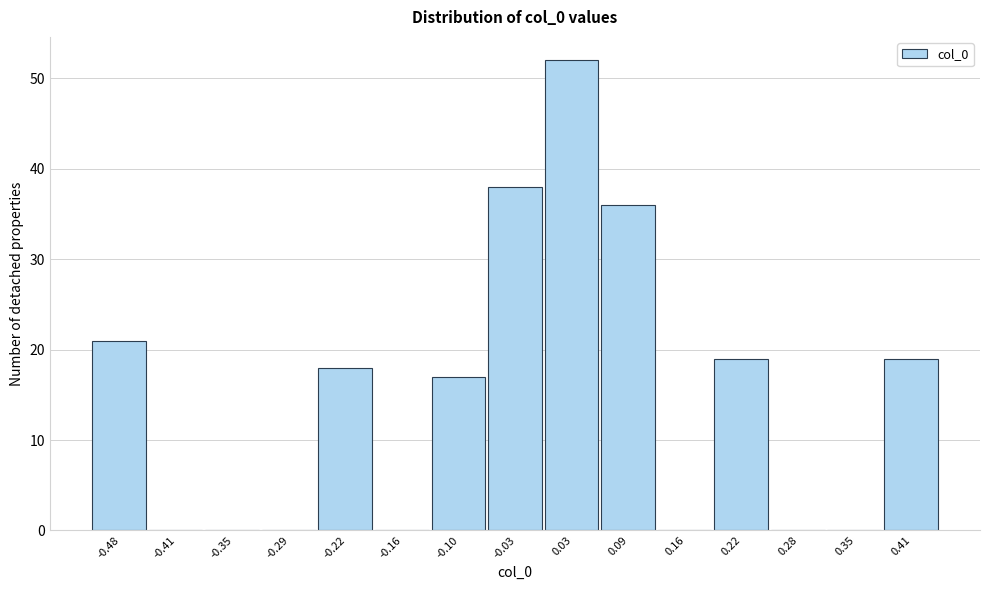

Reading left to right, list every bar in this chart as the range it spans on the x-axis followed by its height. Neither the bar edges nor the heights are printed on the chart, so give them approximately, as read against the axes.

-0.51 to -0.44: 21
-0.44 to -0.38: 0
-0.38 to -0.32: 0
-0.32 to -0.25: 0
-0.25 to -0.19: 18
-0.19 to -0.13: 0
-0.13 to -0.07: 17
-0.07 to 0.00: 38
0.00 to 0.06: 52
0.06 to 0.12: 36
0.12 to 0.19: 0
0.19 to 0.25: 19
0.25 to 0.31: 0
0.31 to 0.38: 0
0.38 to 0.44: 19